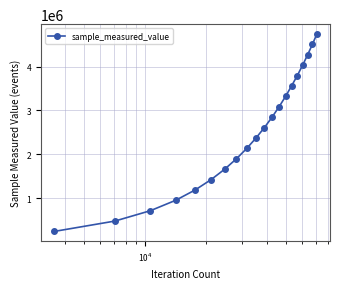

What is the sum of all values?

49790817